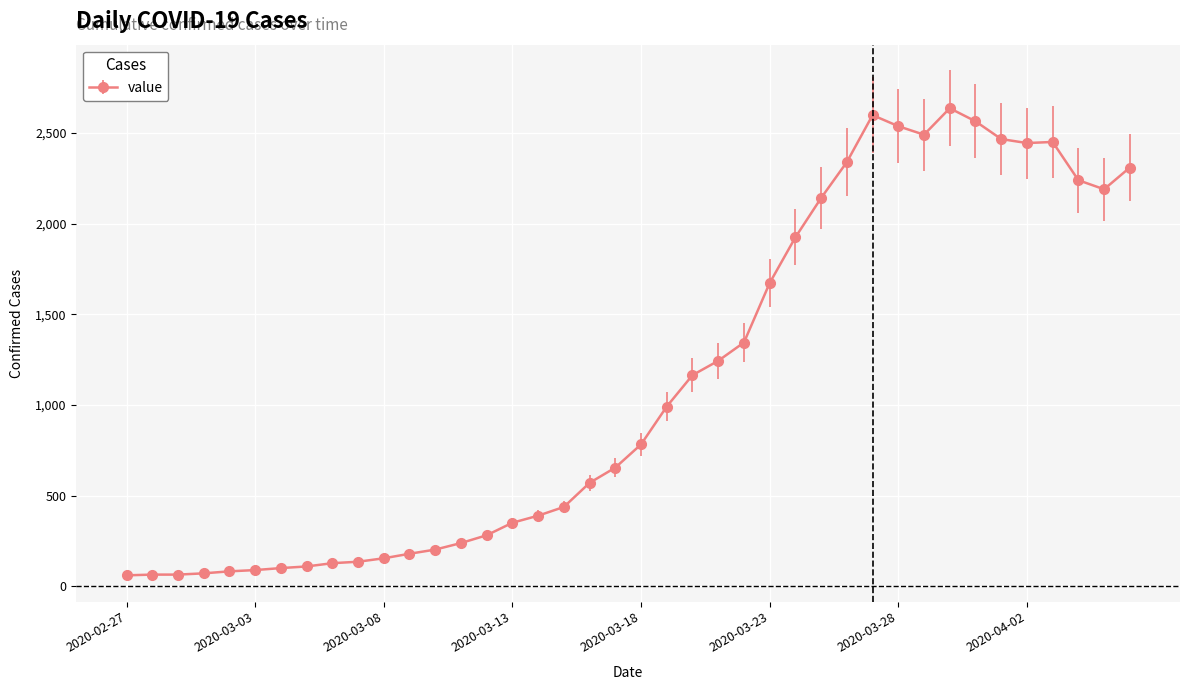

Is this an area chart (filled region under the line)?

No